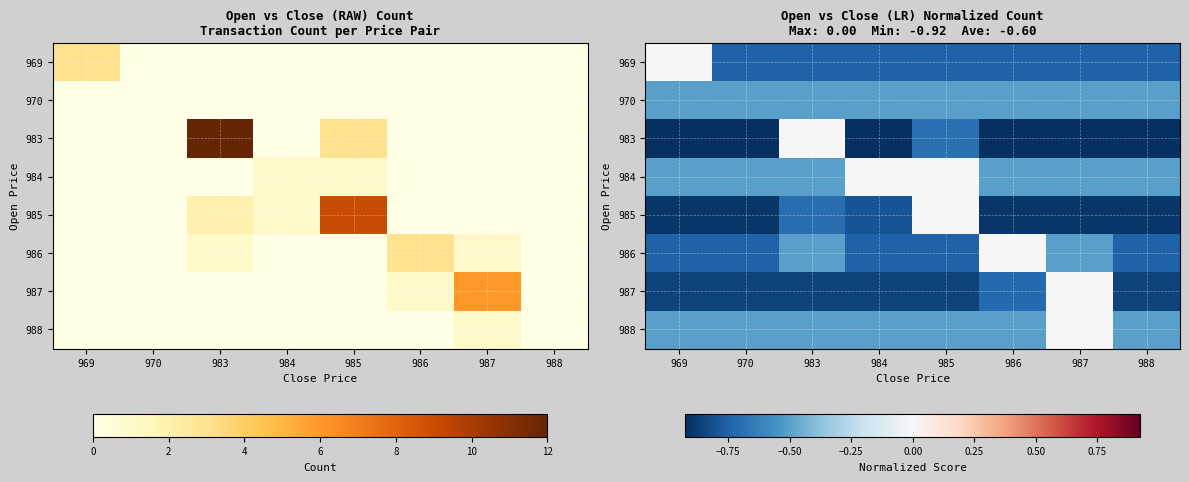

At 988, list the series in order from largest to smallest.

970, 984, 988, 969, 986, 987, 985, 983